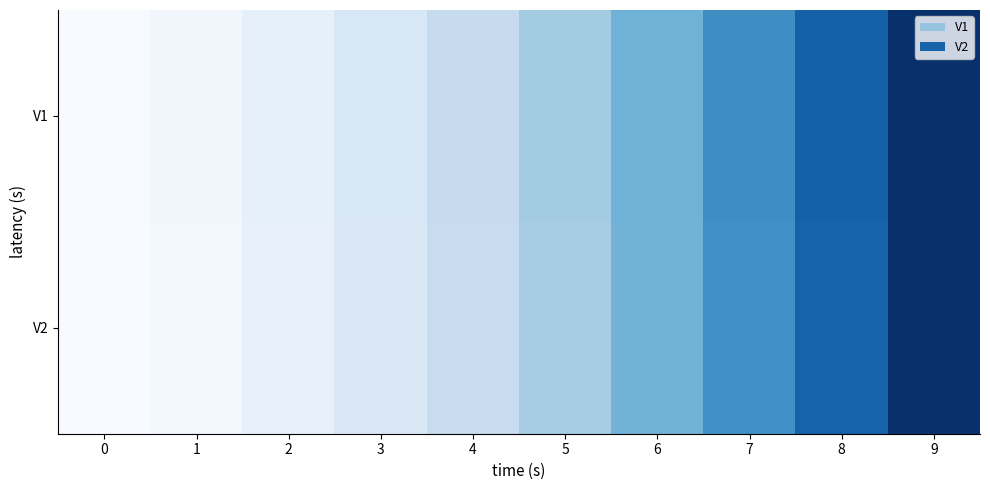

At 1, list the series in order from largest to smallest.

V1, V2